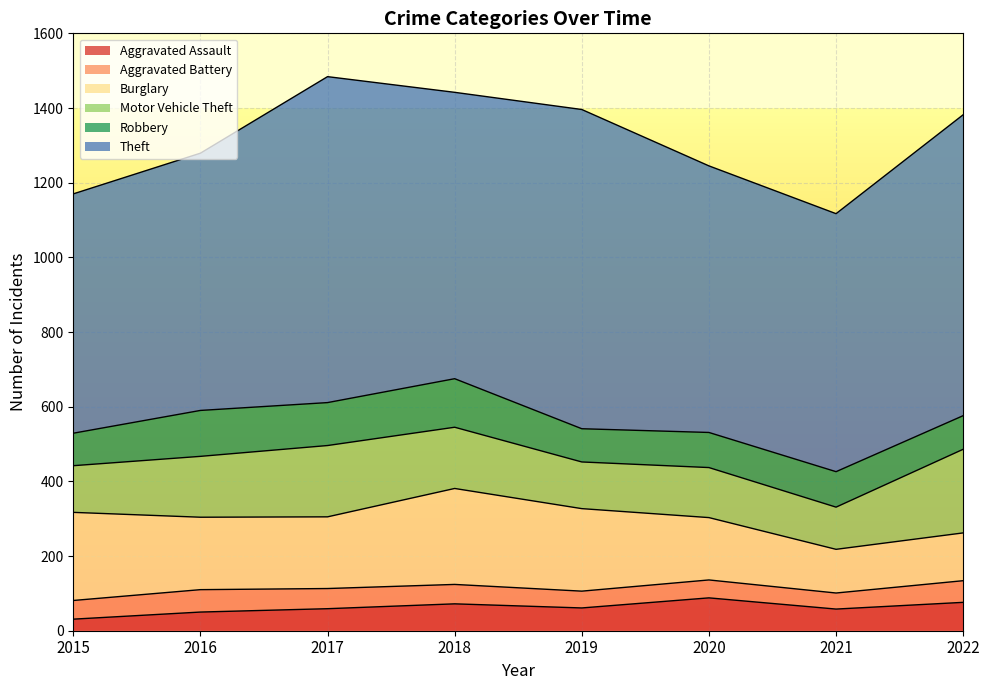

True or false: Robbery and Burglary cross at least once.

False